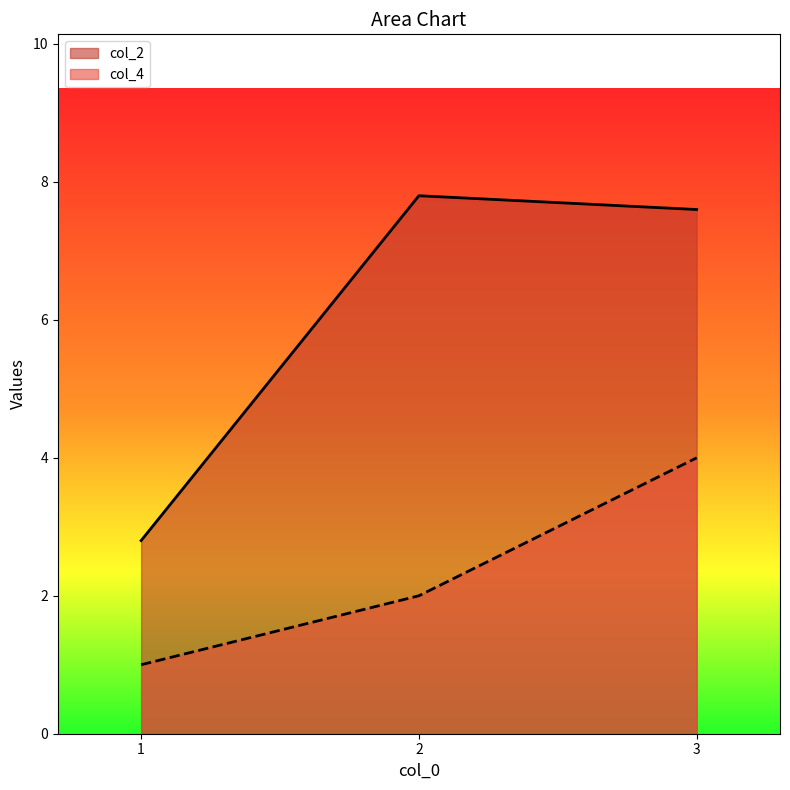

What is the value of the col_4 point at the 1st from the left?

1.0